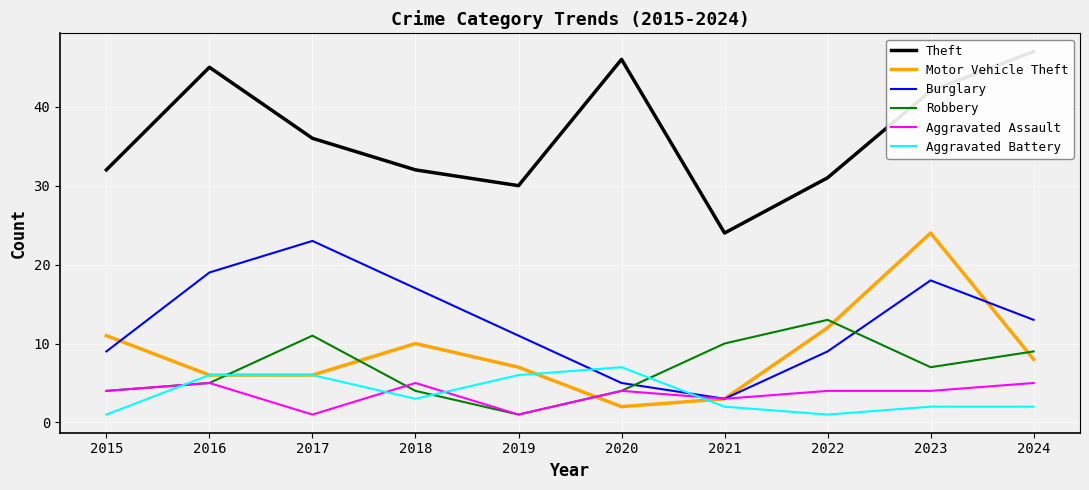

At how many categories does at least one series exceed 46?

1